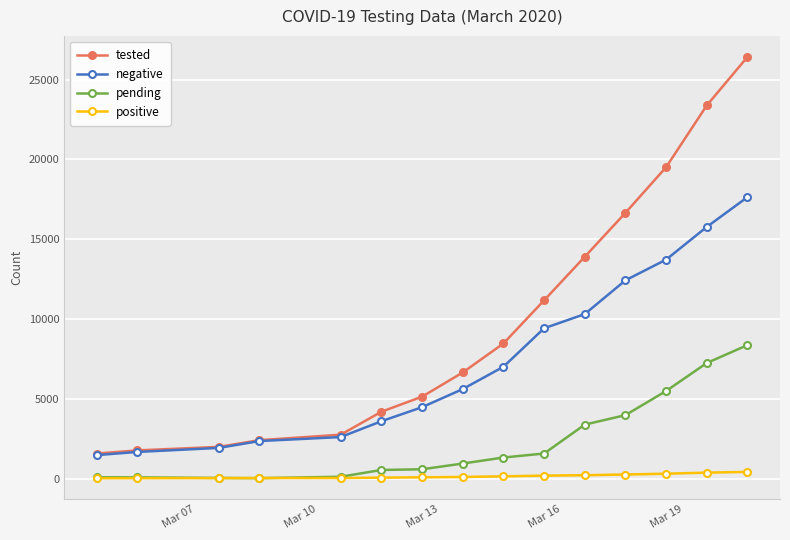

True or false: pending and tested cross at least once.

False